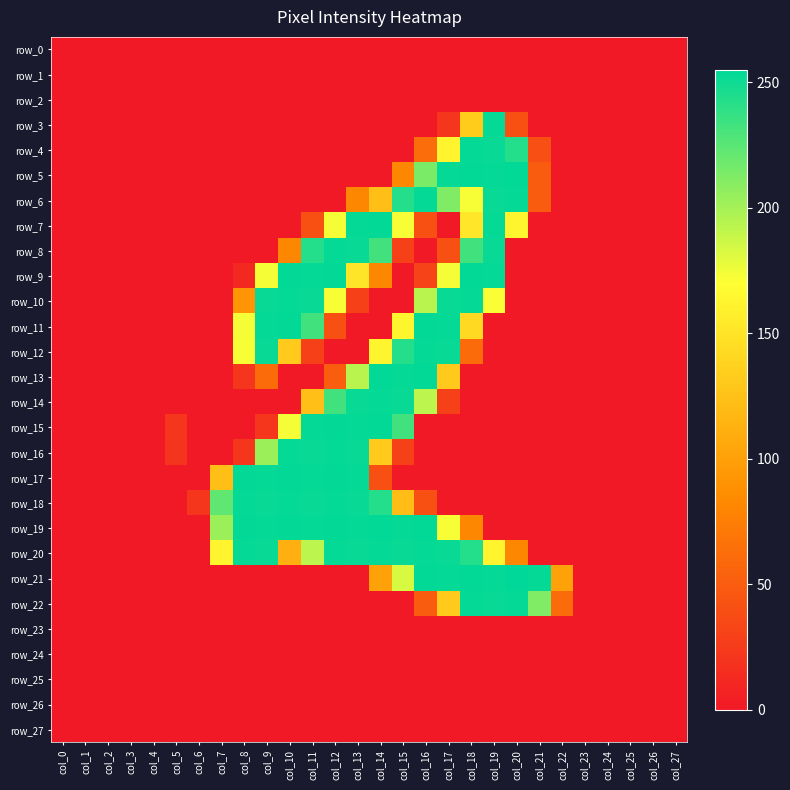

Reading left to right, what are all the values shown in this chart?

row_0: 0	0	0	0	0	0	0	0	0	0	0	0	0	0	0	0	0	0	0	0	0	0	0	0	0	0	0	0
row_1: 0	0	0	0	0	0	0	0	0	0	0	0	0	0	0	0	0	0	0	0	0	0	0	0	0	0	0	0
row_2: 0	0	0	0	0	0	0	0	0	0	0	0	0	0	0	0	0	0	0	0	0	0	0	0	0	0	0	0
row_3: 0	0	0	0	0	0	0	0	0	0	0	0	0	0	0	0	0	21	132	253	41	0	0	0	0	0	0	0
row_4: 0	0	0	0	0	0	0	0	0	0	0	0	0	0	0	0	62	162	253	252	243	40	0	0	0	0	0	0
row_5: 0	0	0	0	0	0	0	0	0	0	0	0	0	0	0	82	214	253	254	253	254	50	0	0	0	0	0	0
row_6: 0	0	0	0	0	0	0	0	0	0	0	0	0	82	123	243	253	212	172	252	253	50	0	0	0	0	0	0
row_7: 0	0	0	0	0	0	0	0	0	0	0	41	173	253	254	172	41	0	152	253	163	0	0	0	0	0	0	0
row_8: 0	0	0	0	0	0	0	0	0	0	82	243	253	252	233	30	0	41	233	252	0	0	0	0	0	0	0	0
row_9: 0	0	0	0	0	0	0	0	11	173	254	253	254	151	82	0	31	173	254	253	0	0	0	0	0	0	0	0
row_10: 0	0	0	0	0	0	0	0	92	252	253	252	172	30	0	0	193	252	253	171	0	0	0	0	0	0	0	0
row_11: 0	0	0	0	0	0	0	0	173	253	254	233	41	0	0	163	254	253	142	0	0	0	0	0	0	0	0	0
row_12: 0	0	0	0	0	0	0	0	172	252	131	30	0	0	163	243	253	252	61	0	0	0	0	0	0	0	0	0
row_13: 0	0	0	0	0	0	0	0	21	61	0	0	51	193	254	253	254	131	0	0	0	0	0	0	0	0	0	0
row_14: 0	0	0	0	0	0	0	0	0	0	0	123	233	252	253	252	192	30	0	0	0	0	0	0	0	0	0	0
row_15: 0	0	0	0	0	21	0	0	0	21	173	253	254	253	254	233	0	0	0	0	0	0	0	0	0	0	0	0
row_16: 0	0	0	0	0	20	0	0	21	203	253	252	253	252	131	30	0	0	0	0	0	0	0	0	0	0	0	0
row_17: 0	0	0	0	0	0	0	123	254	253	254	253	254	253	41	0	0	0	0	0	0	0	0	0	0	0	0	0
row_18: 0	0	0	0	0	0	21	223	253	252	253	252	253	252	243	122	41	0	0	0	0	0	0	0	0	0	0	0
row_19: 0	0	0	0	0	0	0	203	254	253	254	253	254	253	254	253	254	172	82	0	0	0	0	0	0	0	0	0
row_20: 0	0	0	0	0	0	0	162	253	252	112	192	253	252	253	252	253	252	243	162	82	0	0	0	0	0	0	0
row_21: 0	0	0	0	0	0	0	0	0	0	0	0	0	0	102	183	254	253	254	253	255	253	102	0	0	0	0	0
row_22: 0	0	0	0	0	0	0	0	0	0	0	0	0	0	0	0	50	131	253	252	253	212	61	0	0	0	0	0
row_23: 0	0	0	0	0	0	0	0	0	0	0	0	0	0	0	0	0	0	0	0	0	0	0	0	0	0	0	0
row_24: 0	0	0	0	0	0	0	0	0	0	0	0	0	0	0	0	0	0	0	0	0	0	0	0	0	0	0	0
row_25: 0	0	0	0	0	0	0	0	0	0	0	0	0	0	0	0	0	0	0	0	0	0	0	0	0	0	0	0
row_26: 0	0	0	0	0	0	0	0	0	0	0	0	0	0	0	0	0	0	0	0	0	0	0	0	0	0	0	0
row_27: 0	0	0	0	0	0	0	0	0	0	0	0	0	0	0	0	0	0	0	0	0	0	0	0	0	0	0	0